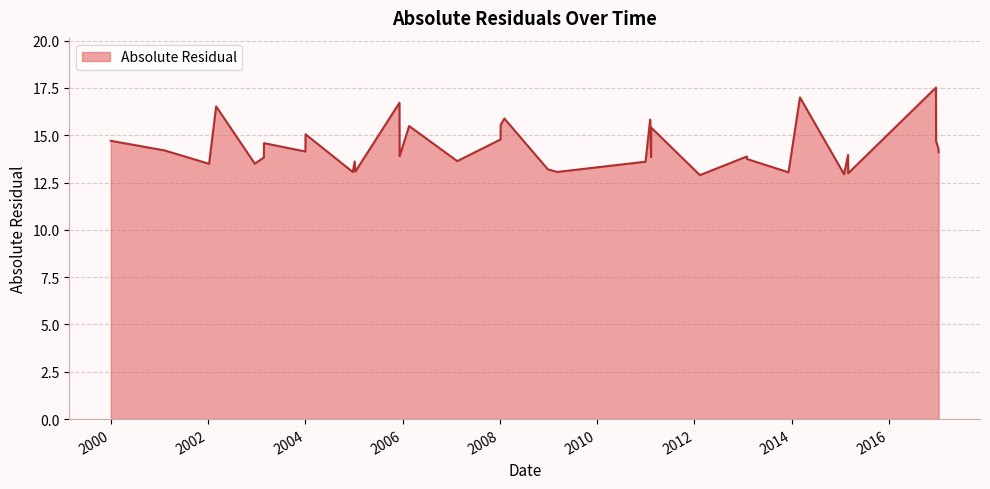

What is the greatest value displayed?

17.5